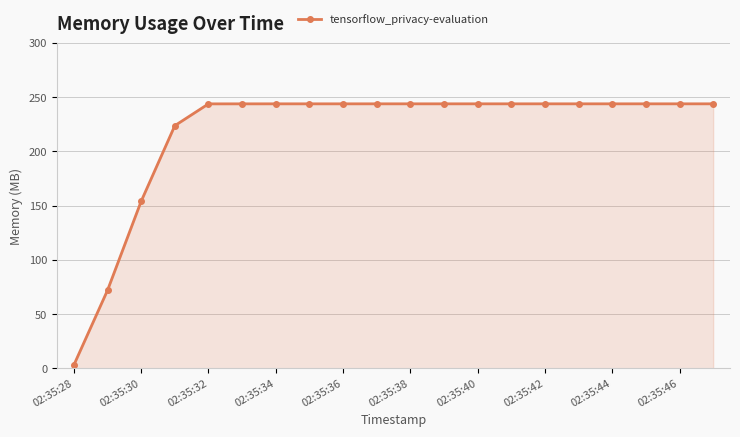

What is the difference between the second highest and minimum values?

240.8